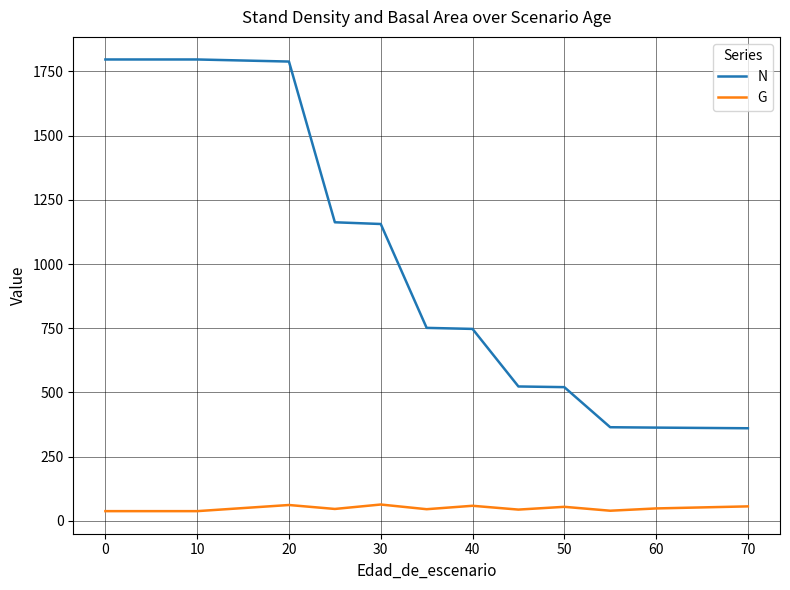

Which series has the largest range (max minus min)?

N